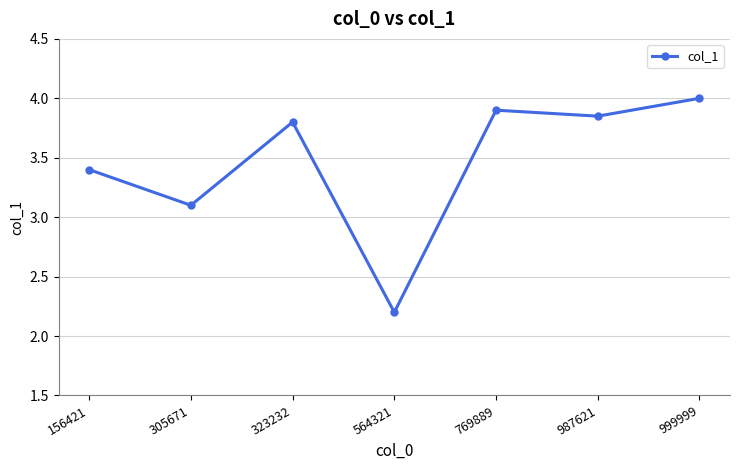

How many interior local valleys (lower than both neighbors) does the data have?

3